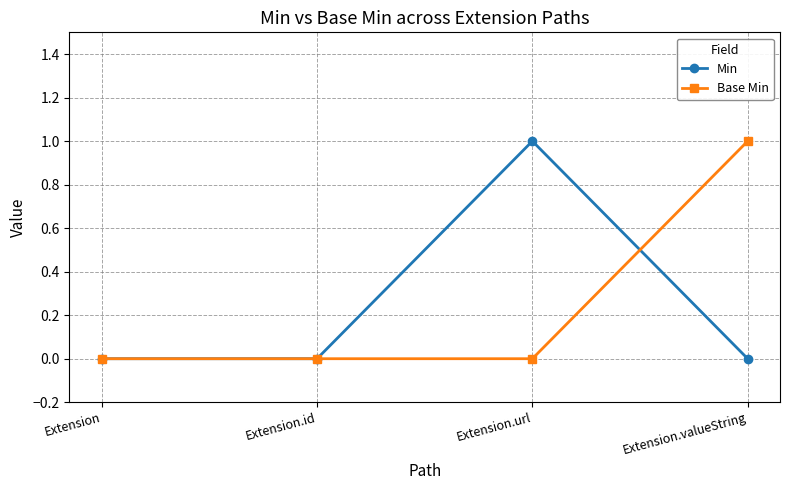

Which series changed the most between Extension.id and Extension.url?

Min